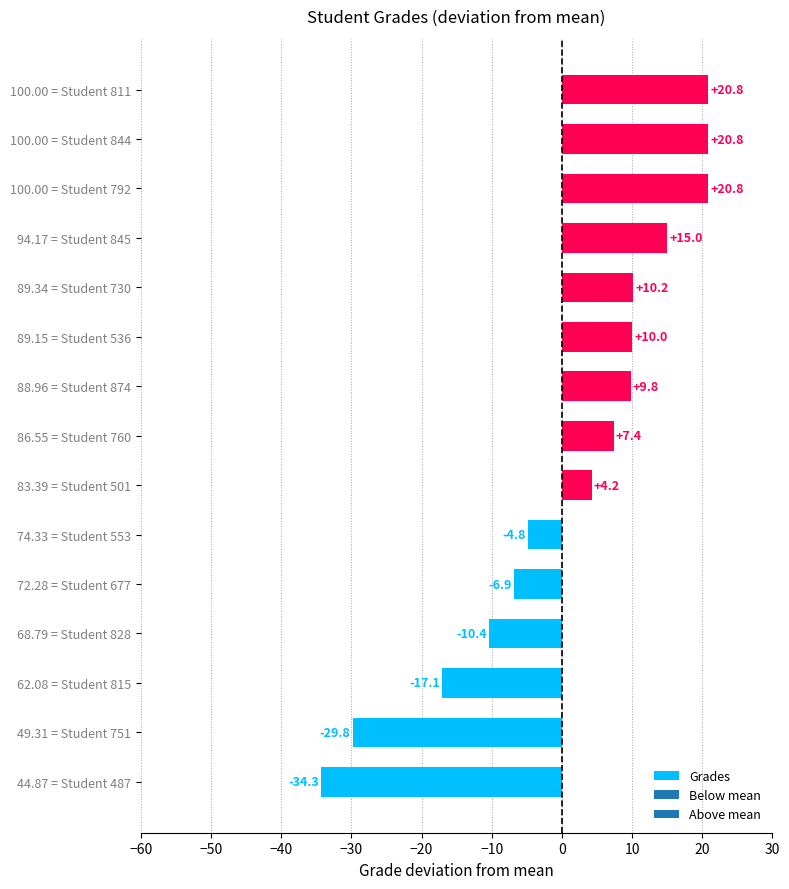

Where is the data nearest to the value -6?

72.28 = Student 677